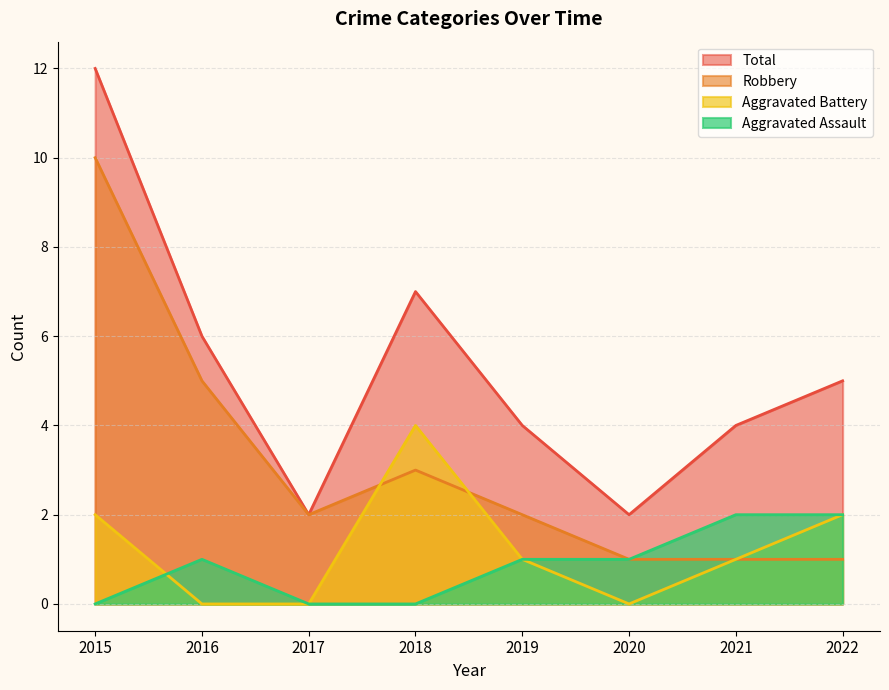

How many data points in Aggravated Battery are above 1?

3